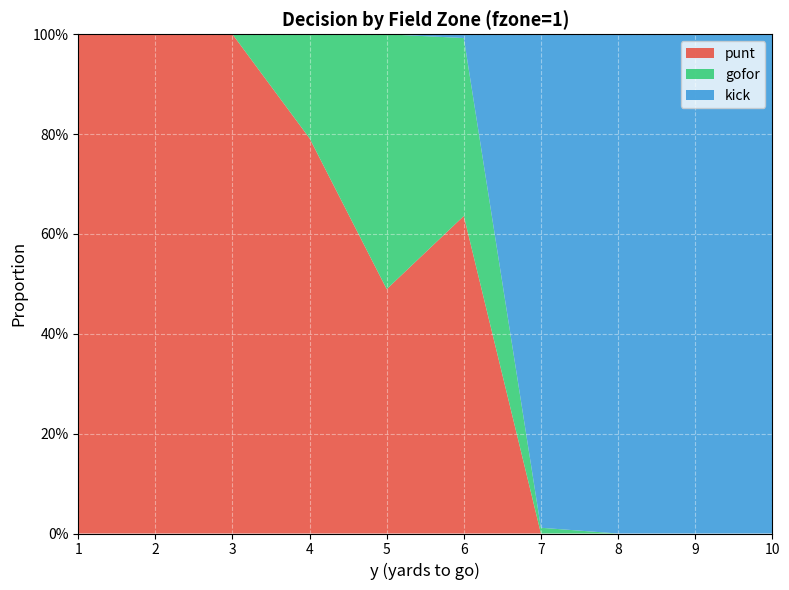

Reading right to left, list all the values displayed in this chart.

punt: 0.0	0.0	0.0	0.0	0.6	0.5	0.8	1.0	1.0	1.0
gofor: 0.0	0.0	0.0	0.0	0.4	0.5	0.2	0.0	0.0	0.0
kick: 1.0	1.0	1.0	1.0	0.0	0.0	0.0	0.0	0.0	0.0